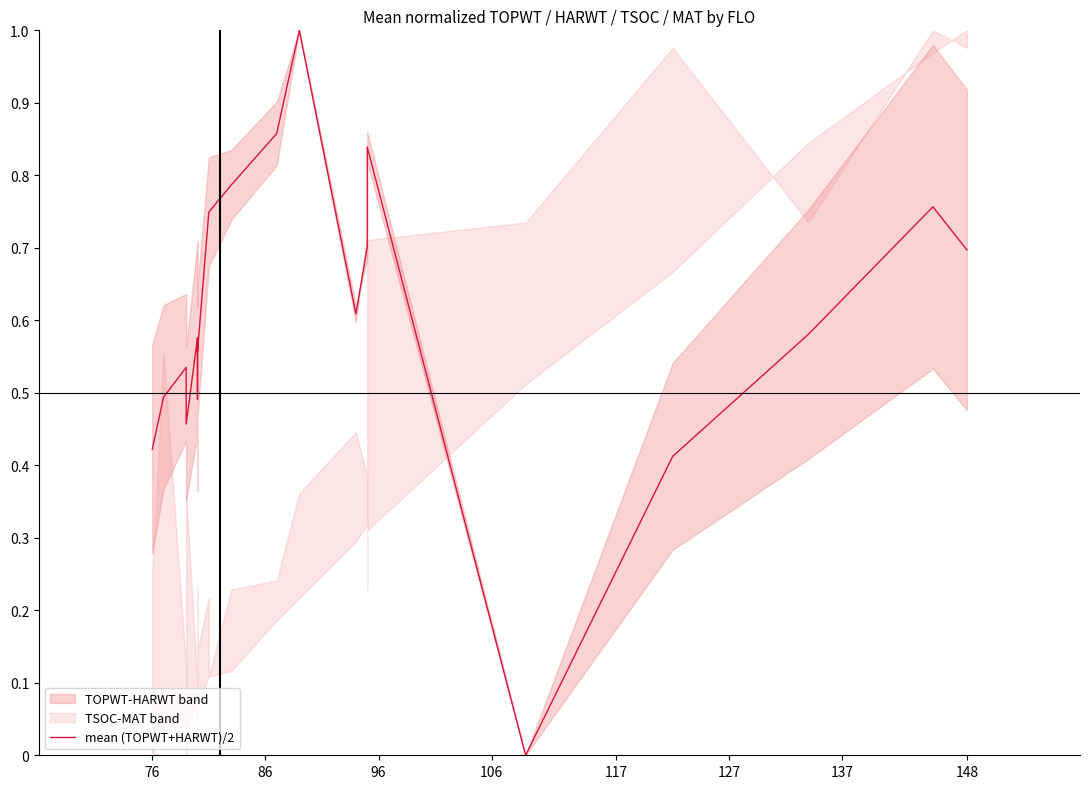

Does the chart have visible grid lines?

No